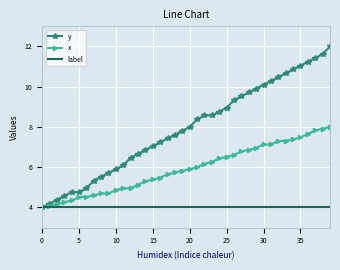

Which series has the largest total across all categories?

y